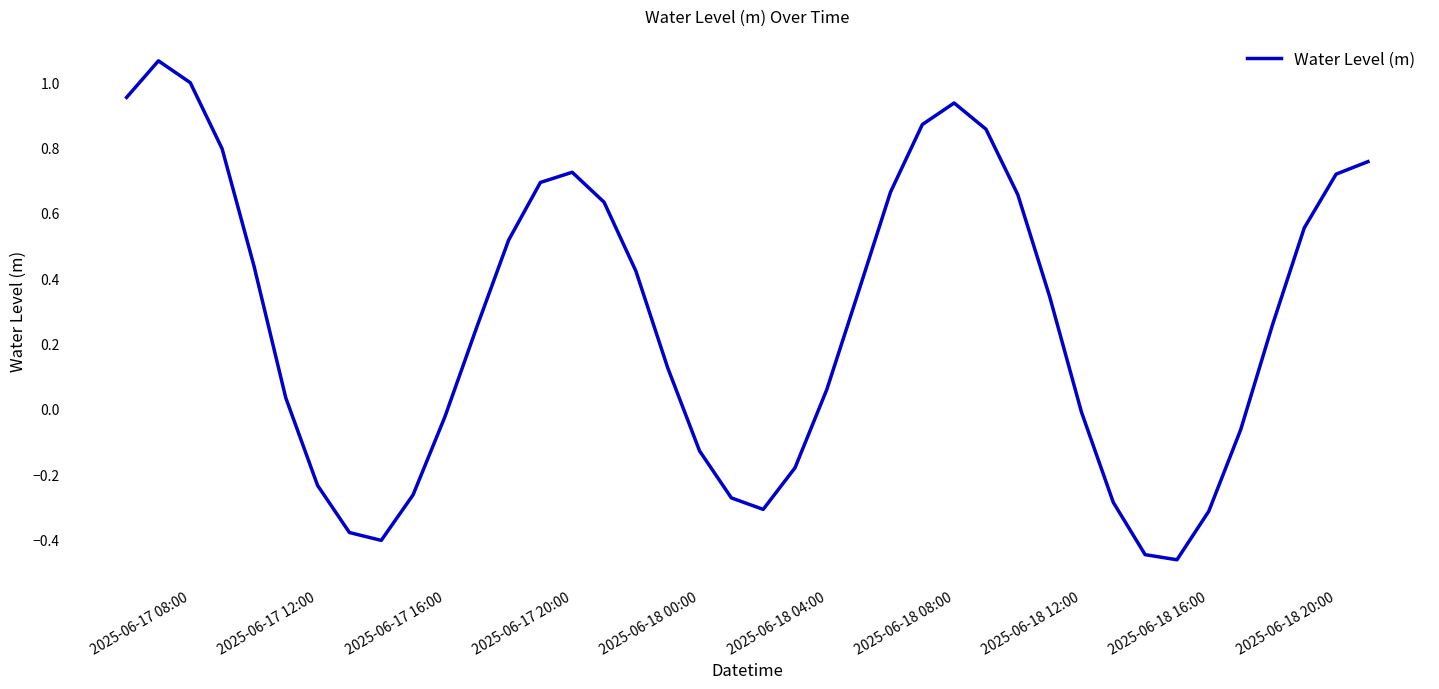

What is the value of the 10th point from the left?

-0.3